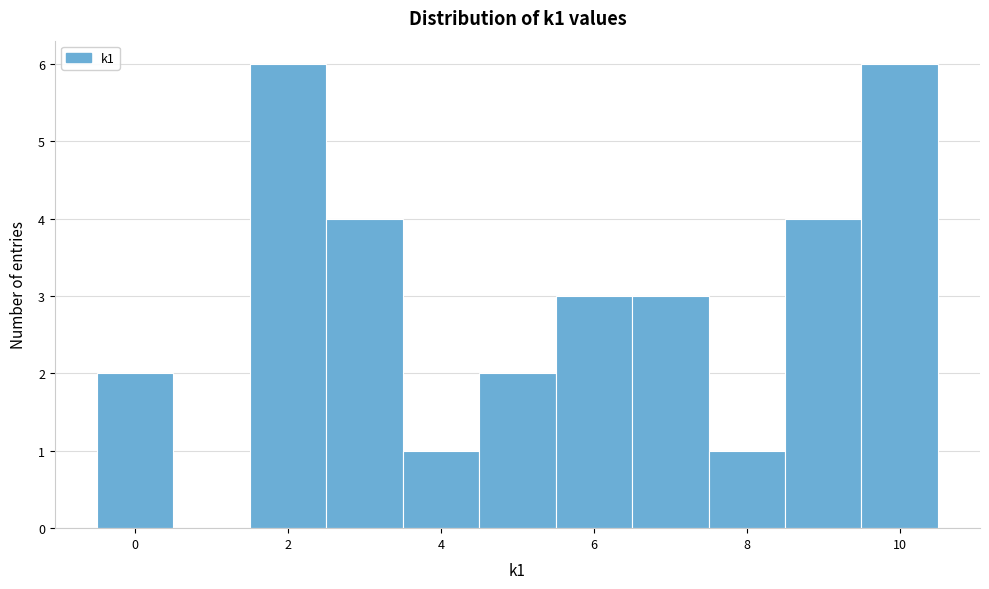

How tall is the bar that spans 5.5 to 6.5 on the x-axis? Neither the bar edges nor the heights are printed on the chart, so give them approximately, as read against the axes.

3